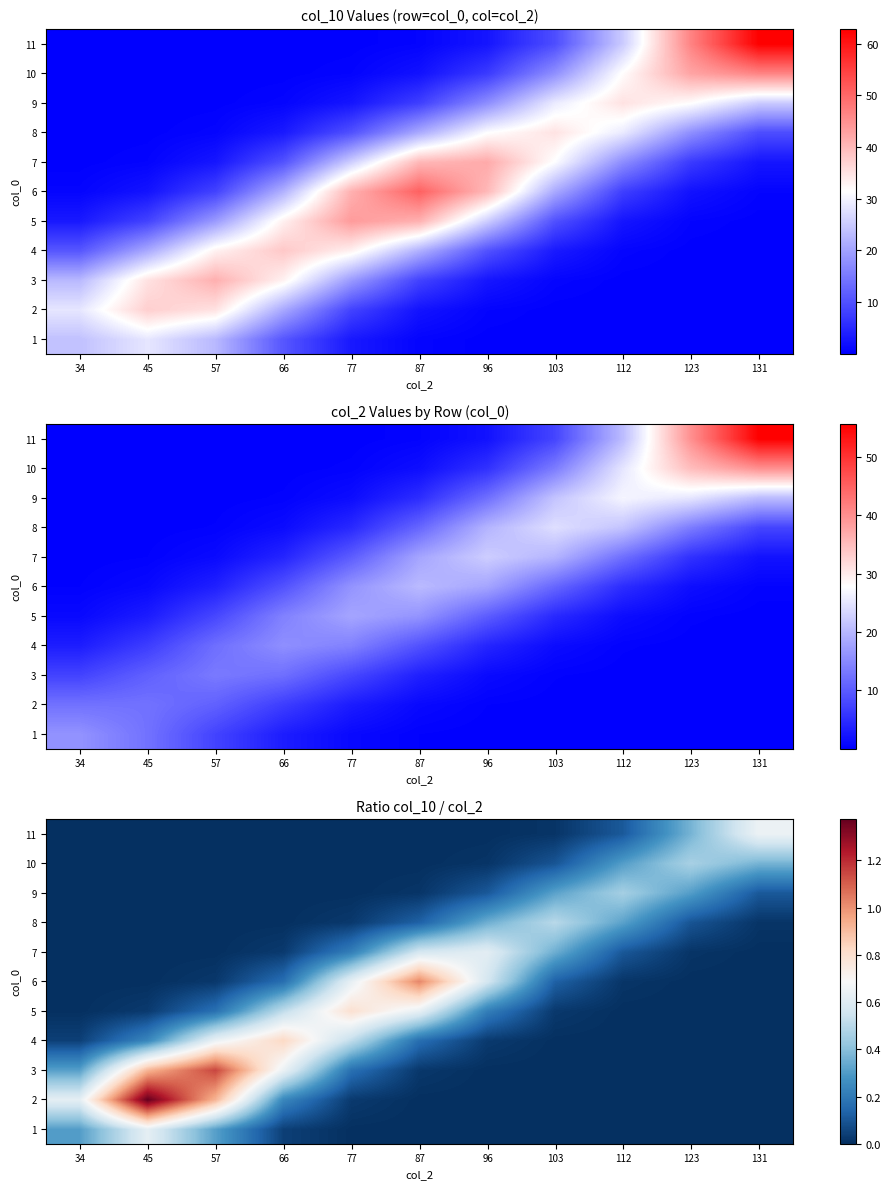

What is the difference between the maximum and second lowest values in the 3 series?

1.1